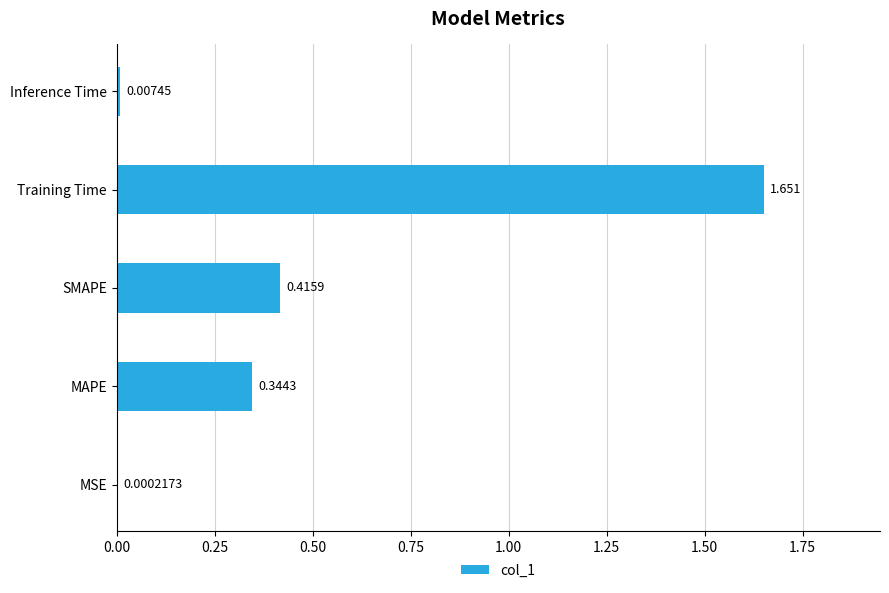

Which has a higher value, MAPE or Inference Time?

MAPE